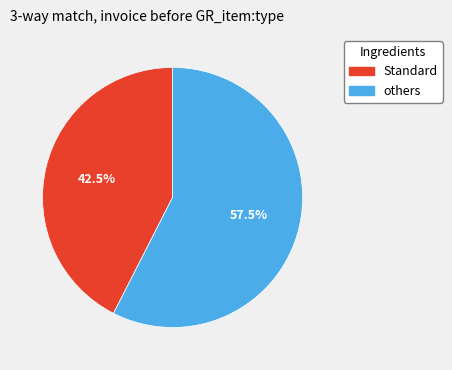

Is there a majority slice in this chart?

Yes